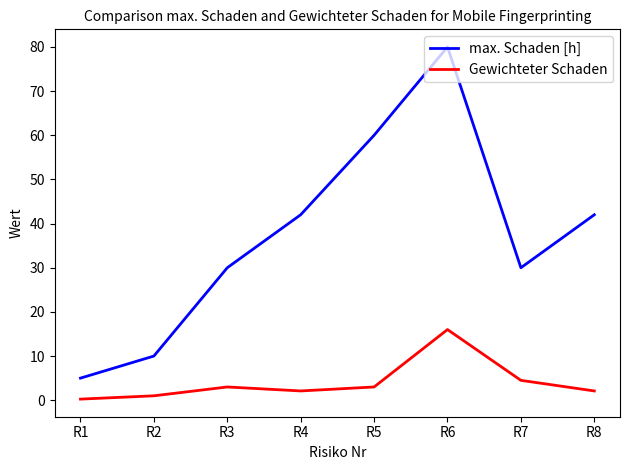

How many series are shown in this chart?

2